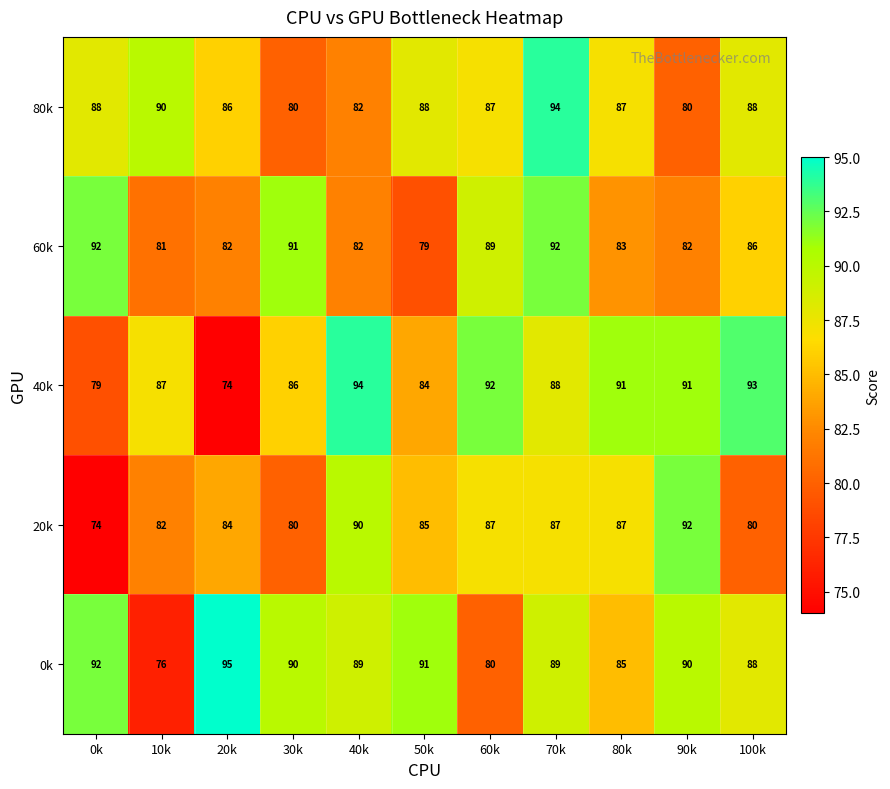

What value does the 20k series have at 100k, to the nearest 10?

80